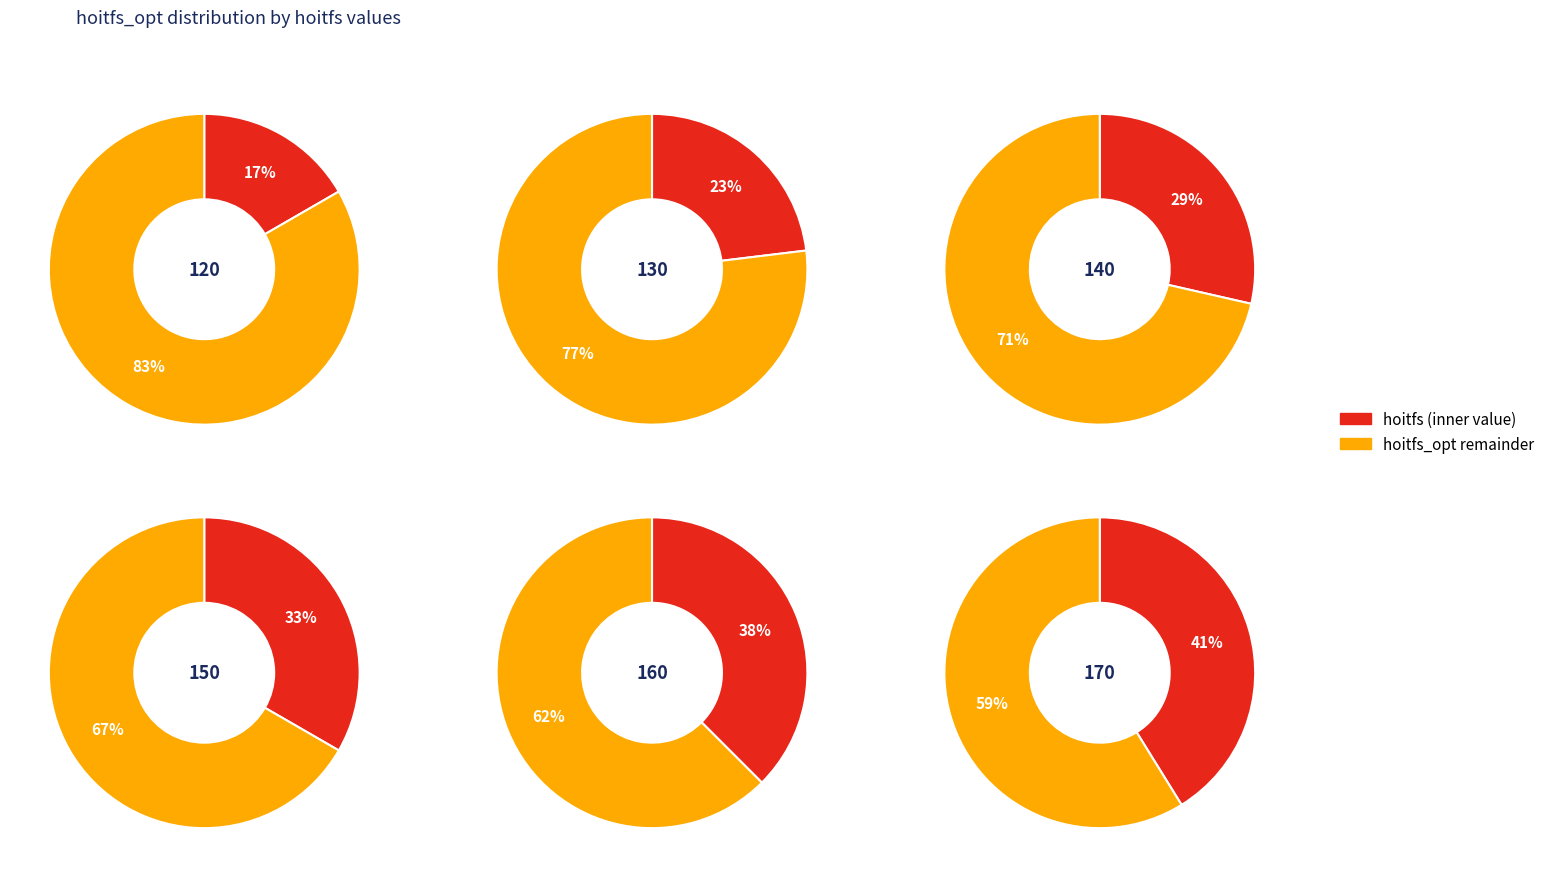

How many segments does this pie chart have?

6